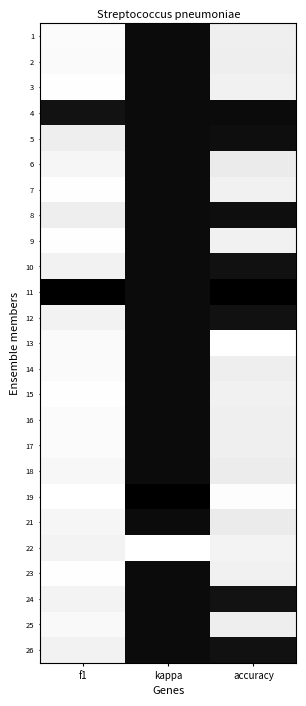

Which series has the largest total across all categories?

4